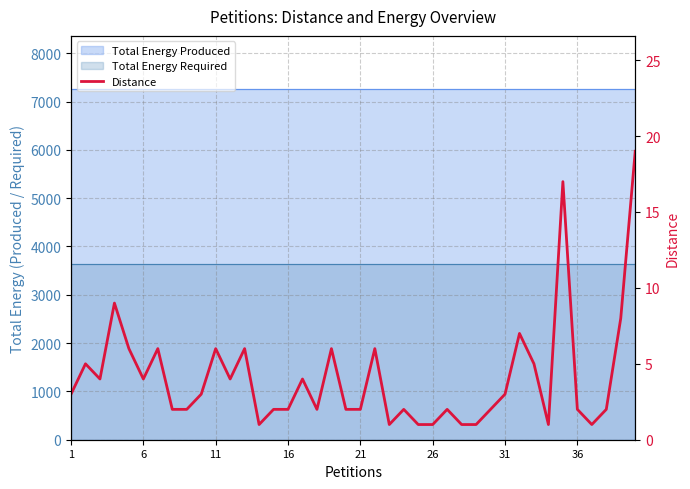

How many data points does each series have?

40